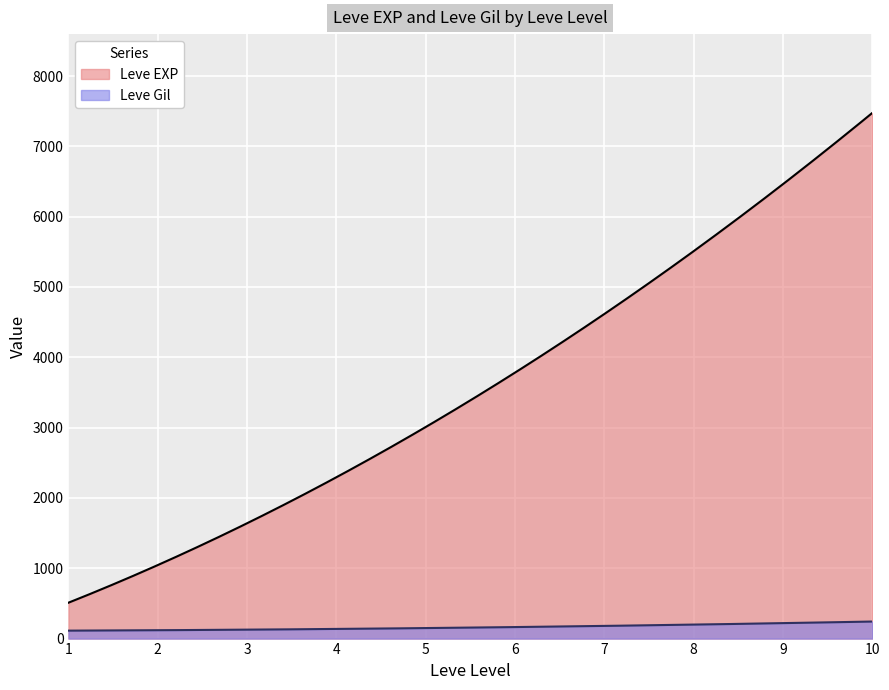

True or false: Leve Gil and Leve EXP cross at least once.

False